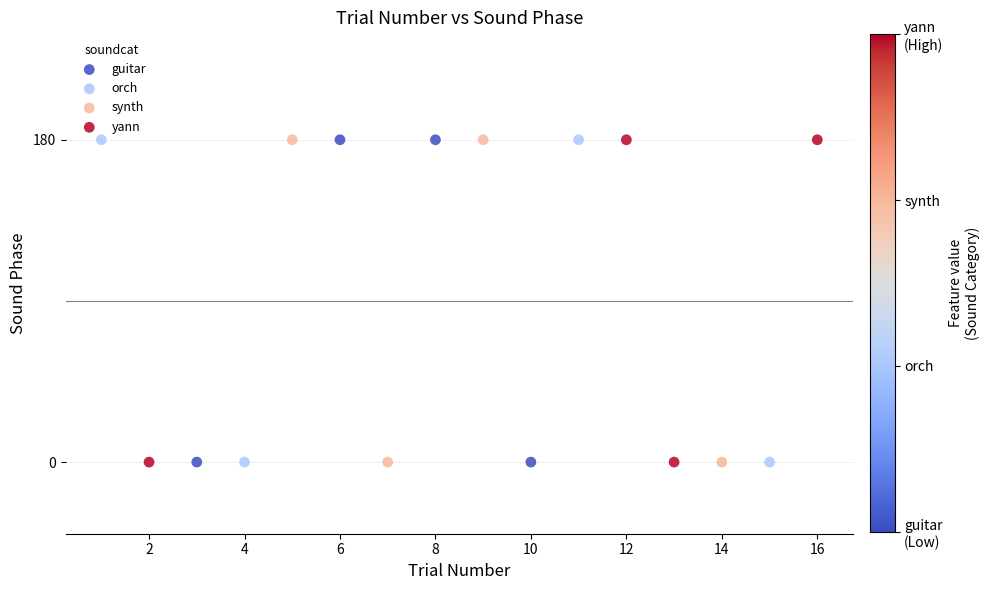

What are all the series names shown in the legend?

guitar, orch, synth, yann